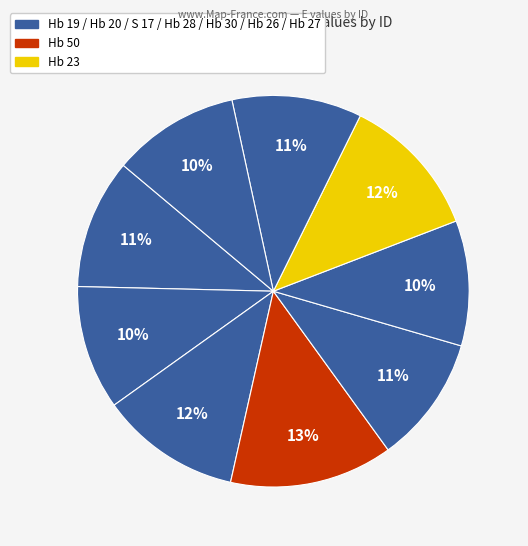

Count the number of slices in the pie.

9